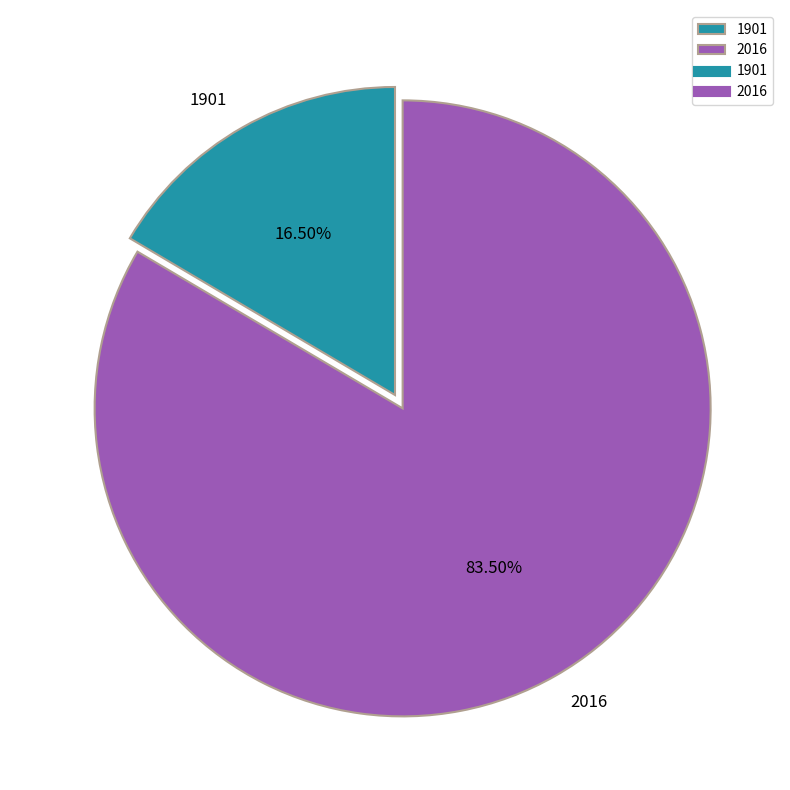

What is the ratio of the value at 2016 to the value at 1901?

5.1